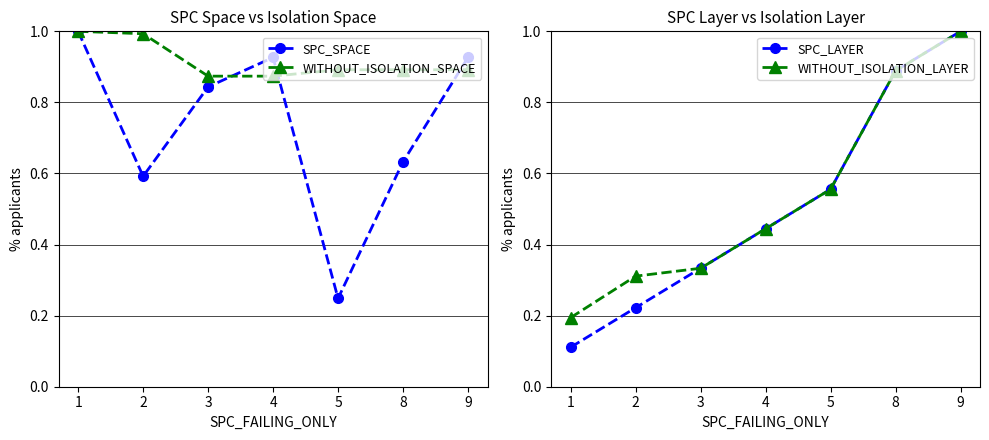

List the series in order of their peak value, lowest first.

SPC_SPACE, WITHOUT_ISOLATION_SPACE, SPC_LAYER, WITHOUT_ISOLATION_LAYER